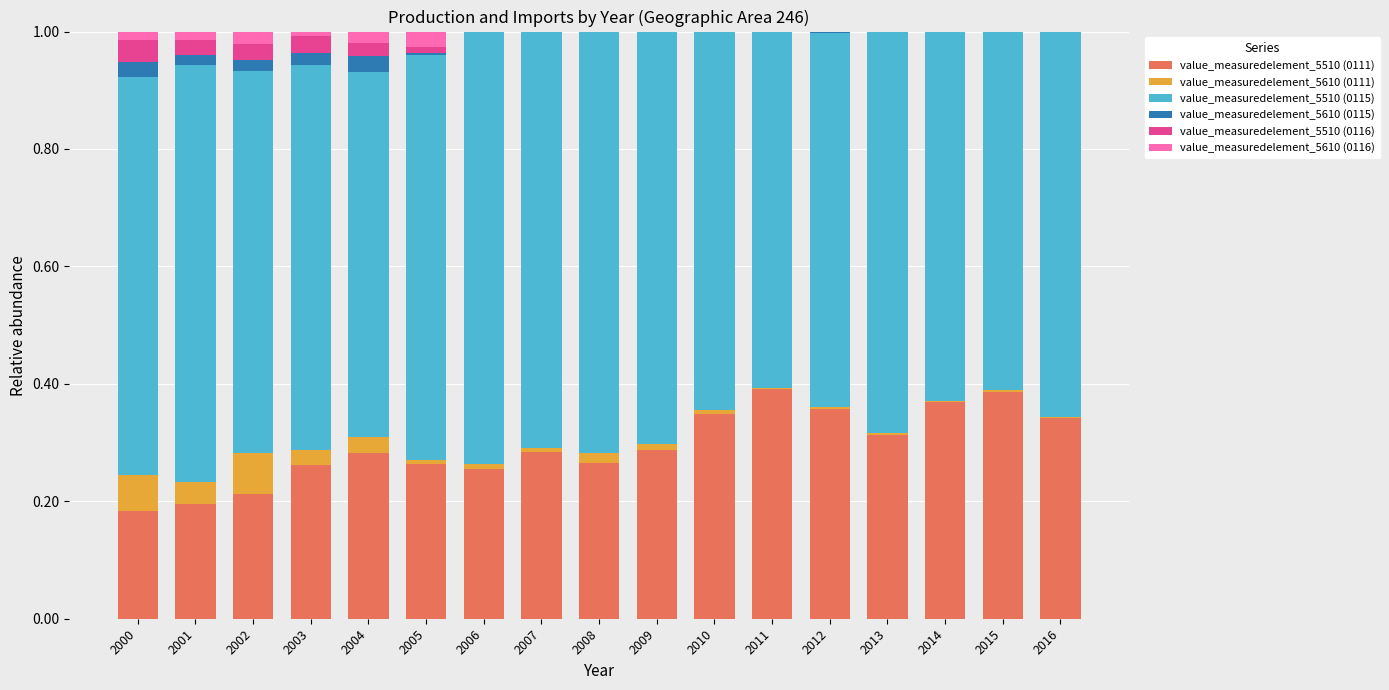

Which series changed the most between 2000 and 2006?

value_measuredelement_5510 (0111)